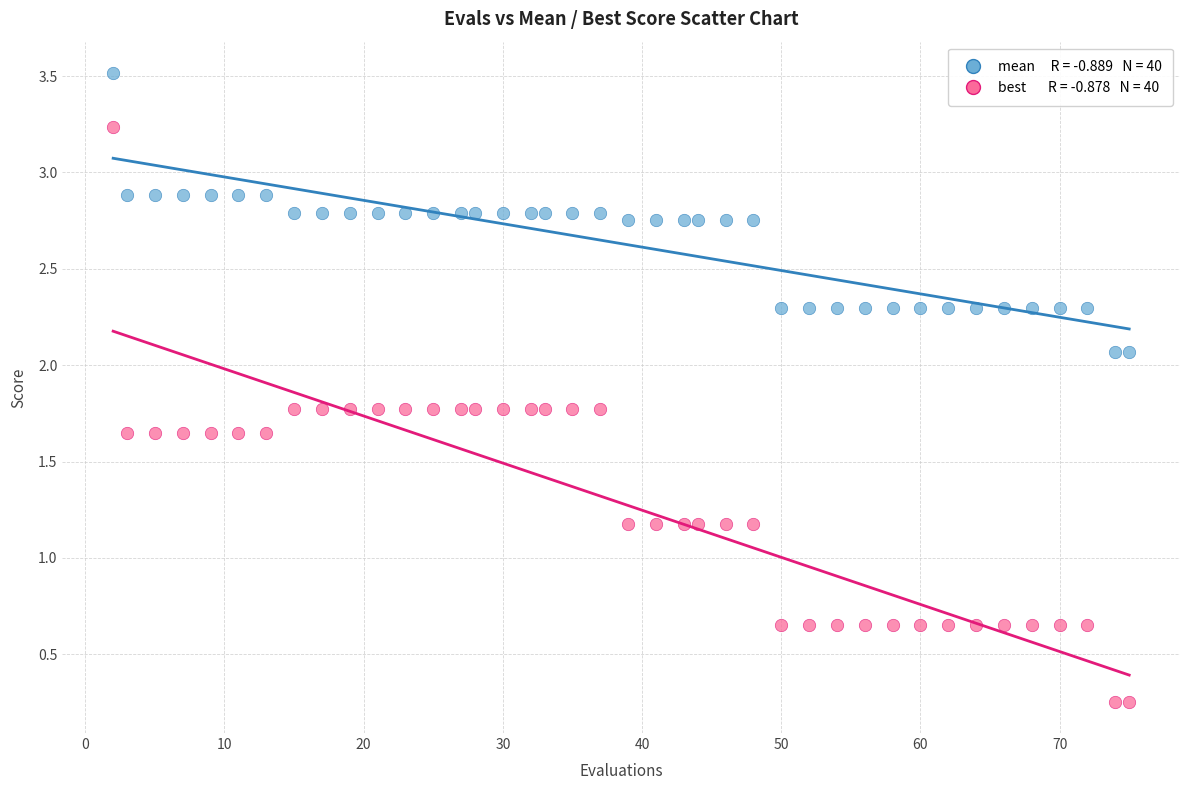

Across all data points, what is the range of X values (max minus min)?

73.0